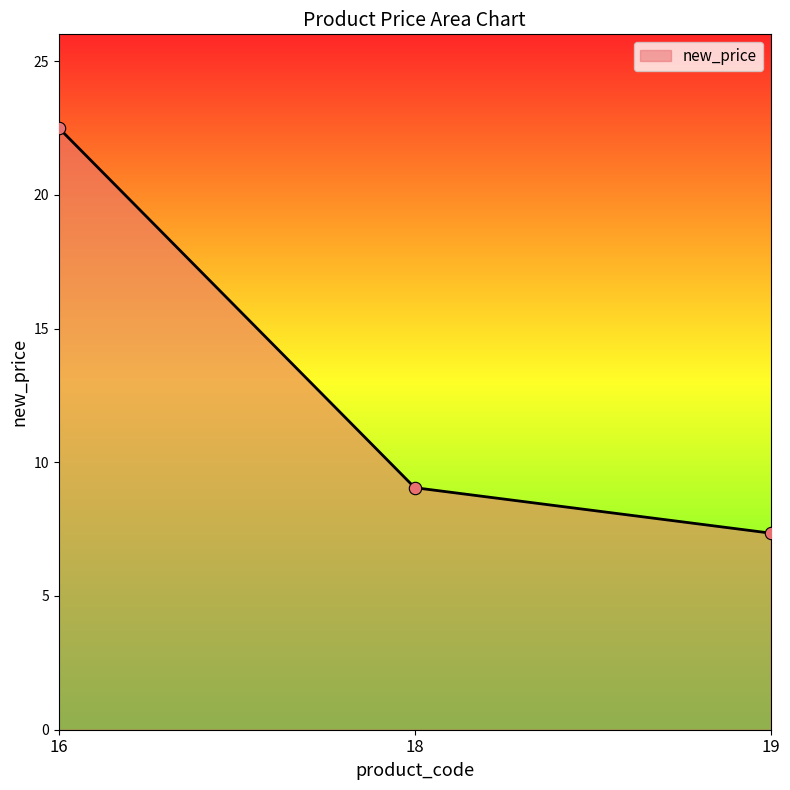

Approximately how many times larger is the value at 18 compared to 19?

1.2